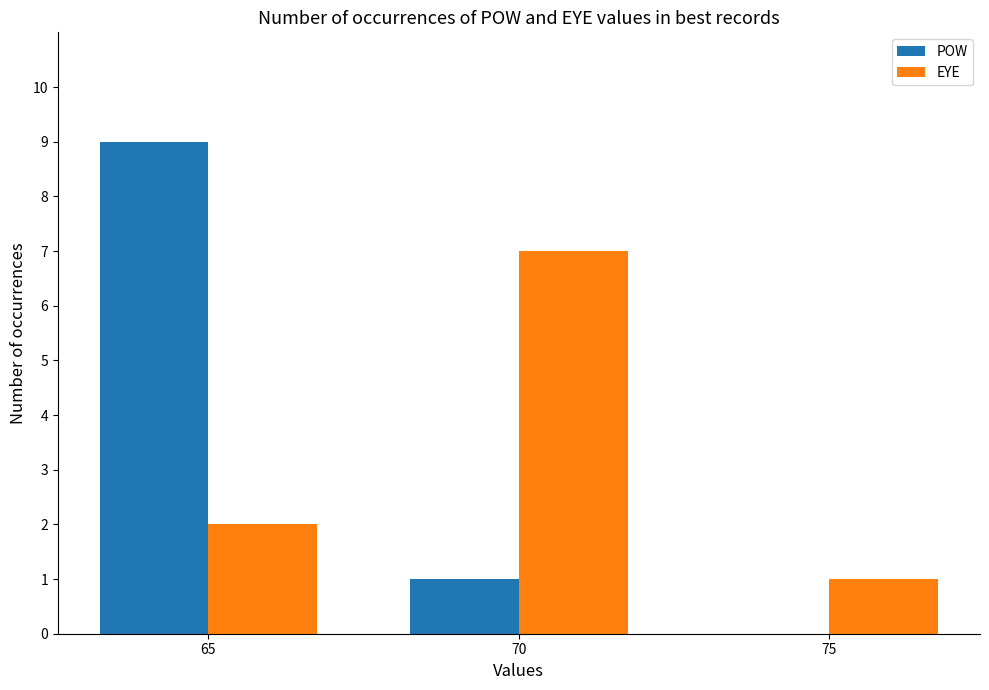

How many groups of bars are there?

3